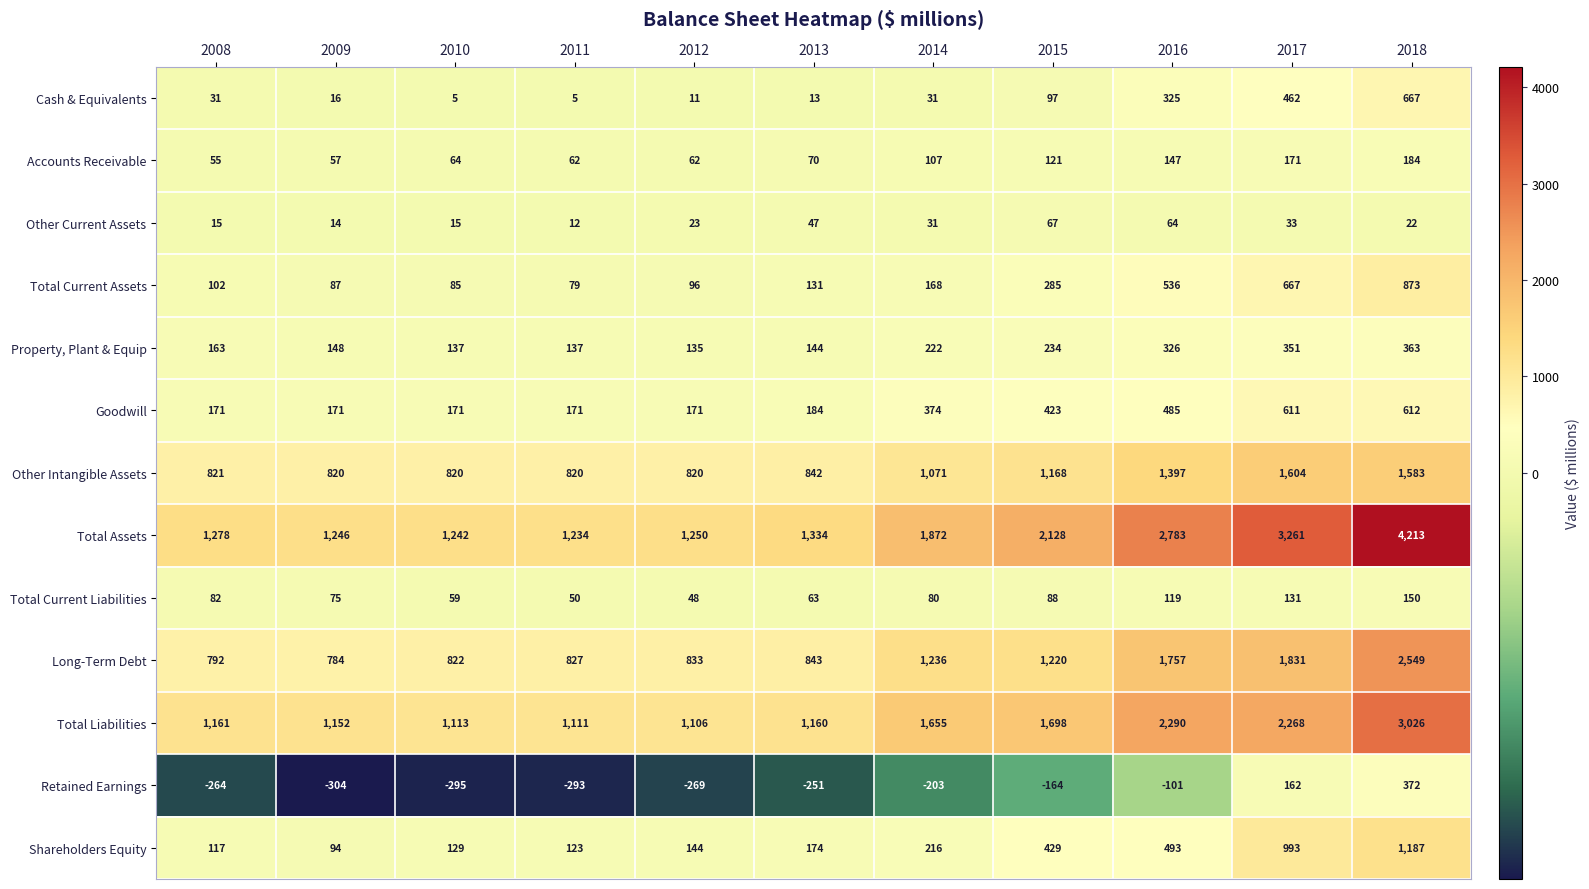

The value of Long-Term Debt at 2016 is 519. True or false?

False